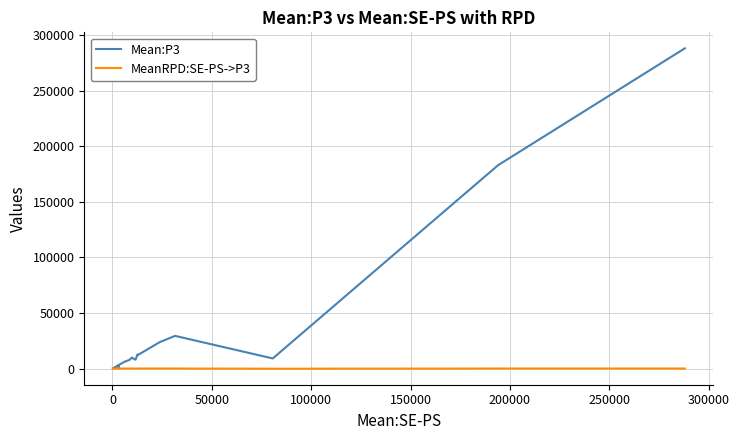

Does the chart have visible grid lines?

Yes